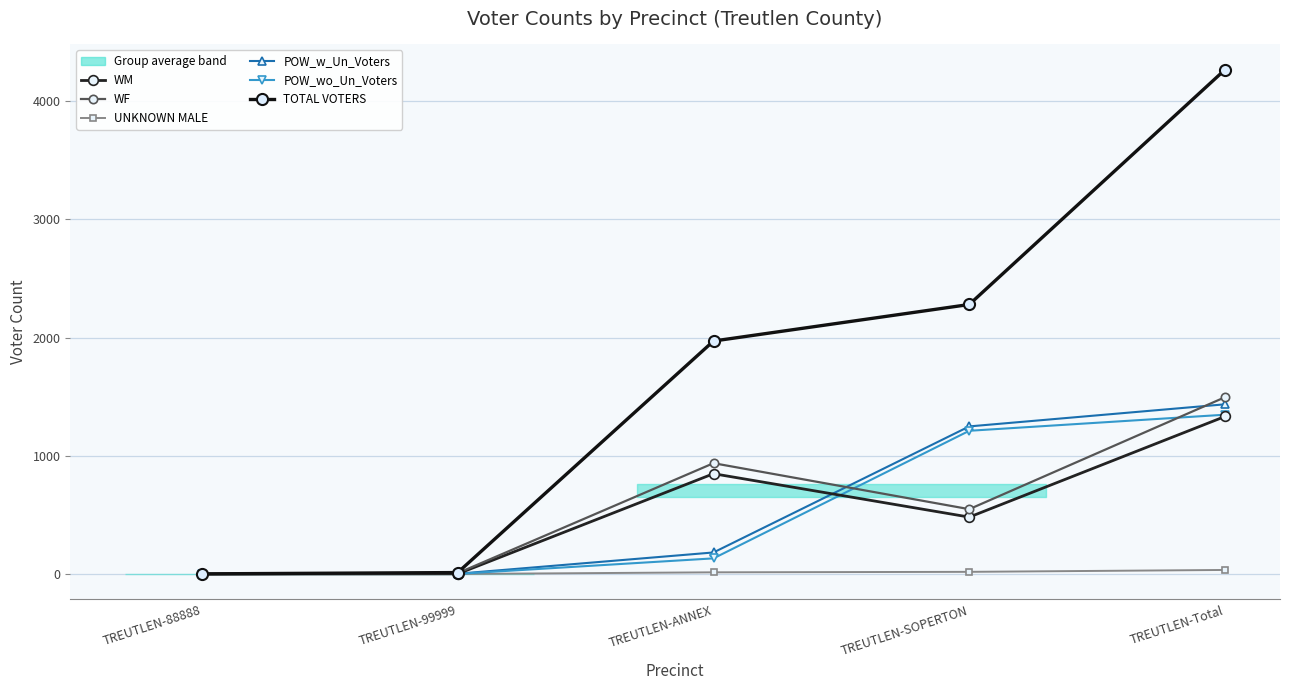

Which label corresponds to the largest value in the chart?

TREUTLEN-Total